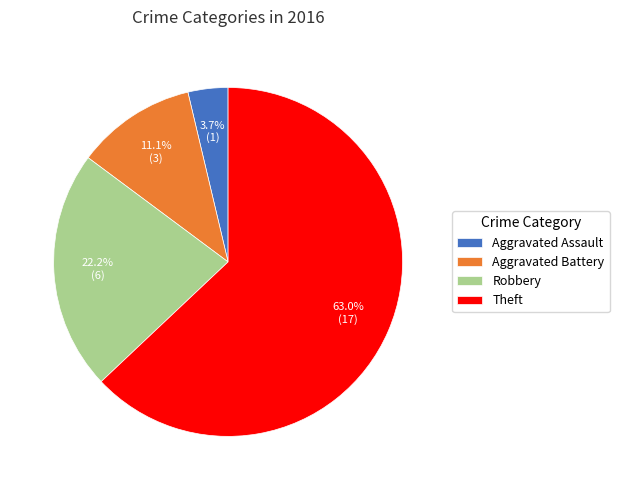

How many segments does this pie chart have?

4